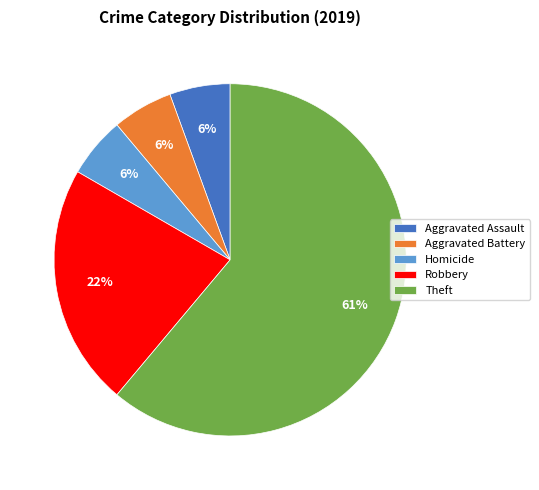

Is it true that Homicide is 6% of the pie?

True